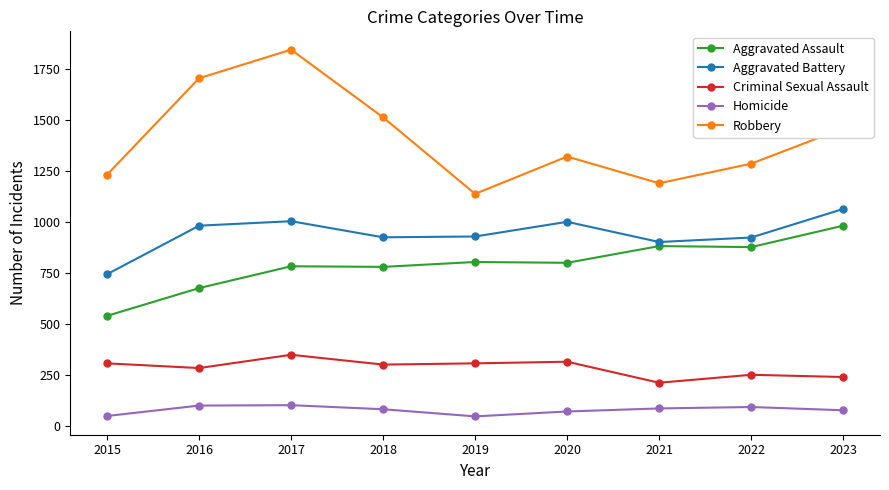

How many data points in Homicide are less than 83?

4